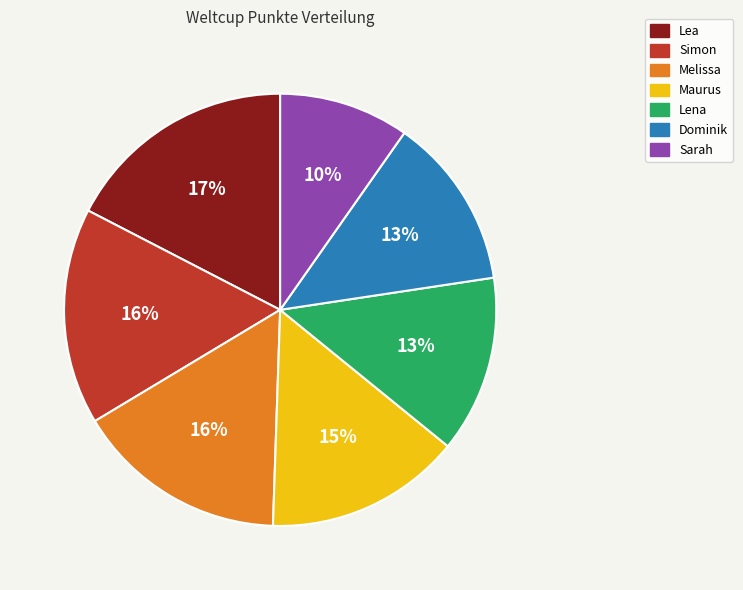

Do Sarah and Lea together represent more than half of the pie?

No